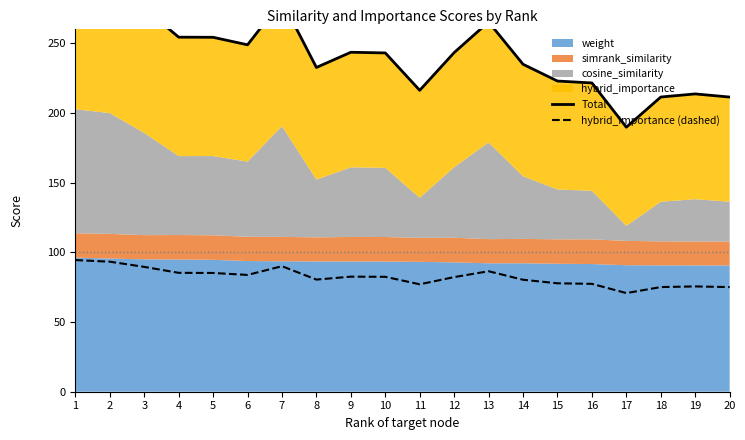

Rank the categories by Total value from highest to lowest.

1, 2, 7, 3, 13, 4, 5, 6, 9, 12, 10, 14, 8, 15, 16, 11, 19, 18, 20, 17